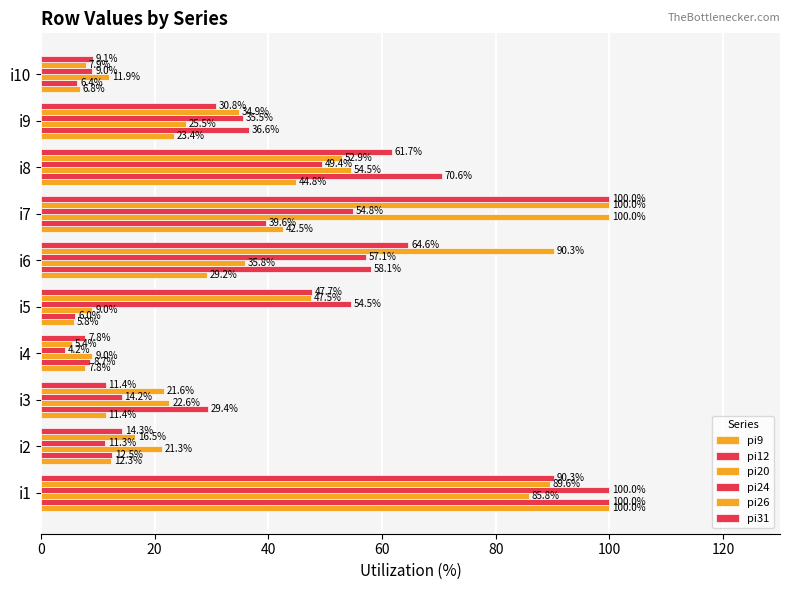

How many distinct data groups are displayed?

6